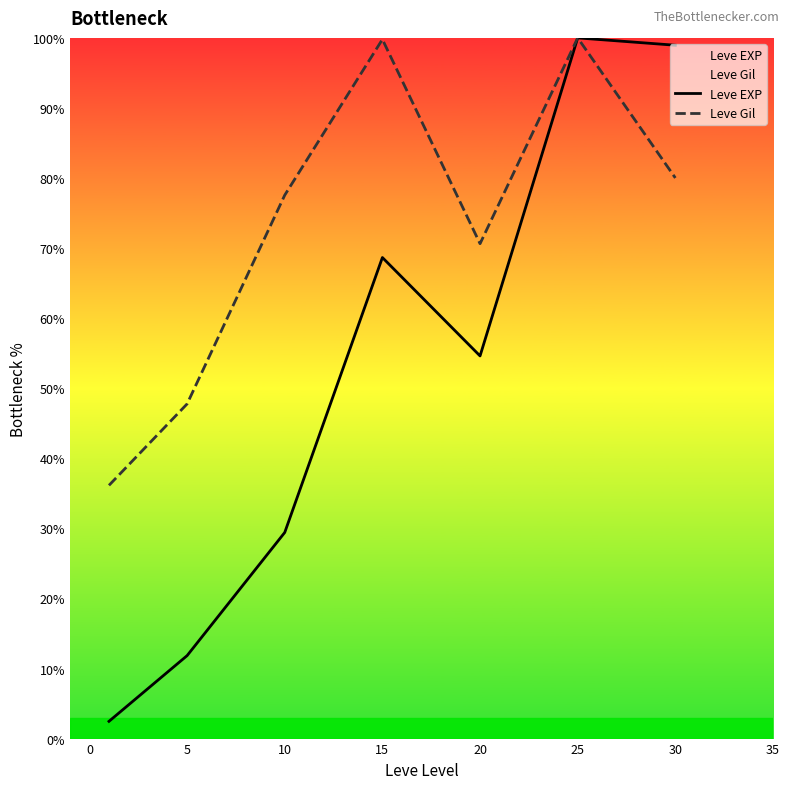

What is the total value across all series at 10?

107.0